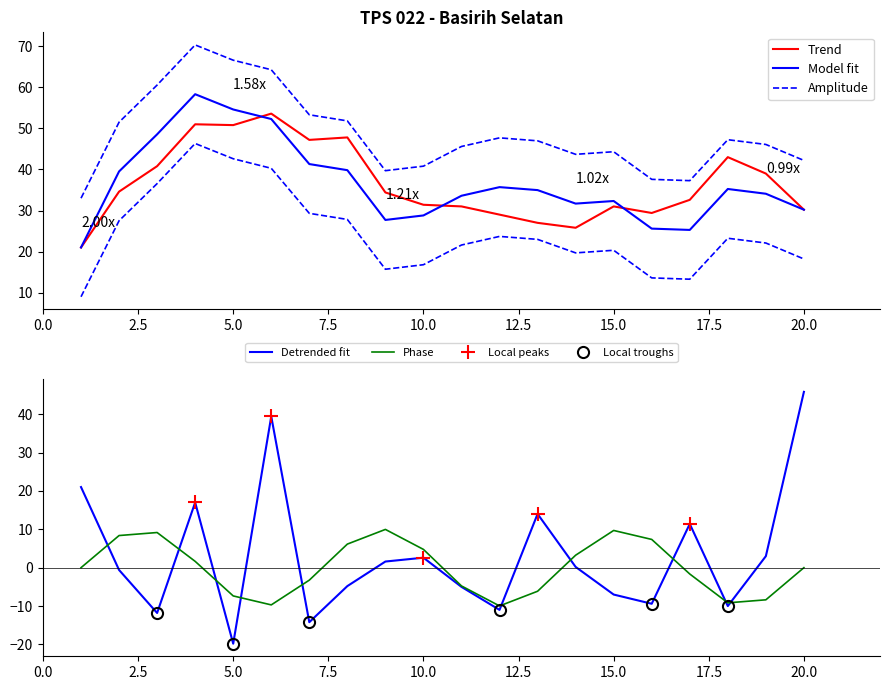

At which label does Detrended fit reach its peak?

20.0